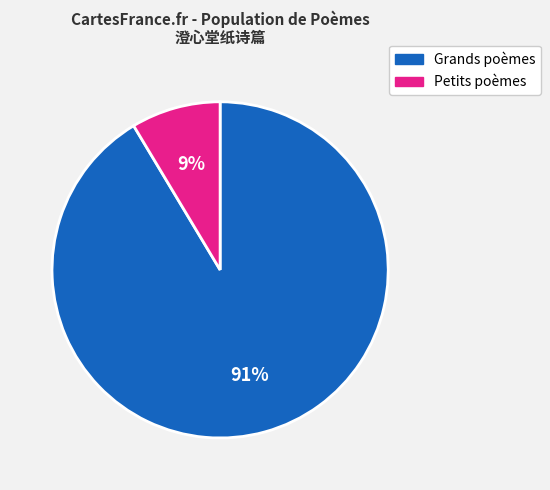

To the nearest percent, what is the average slice percentage?

50%